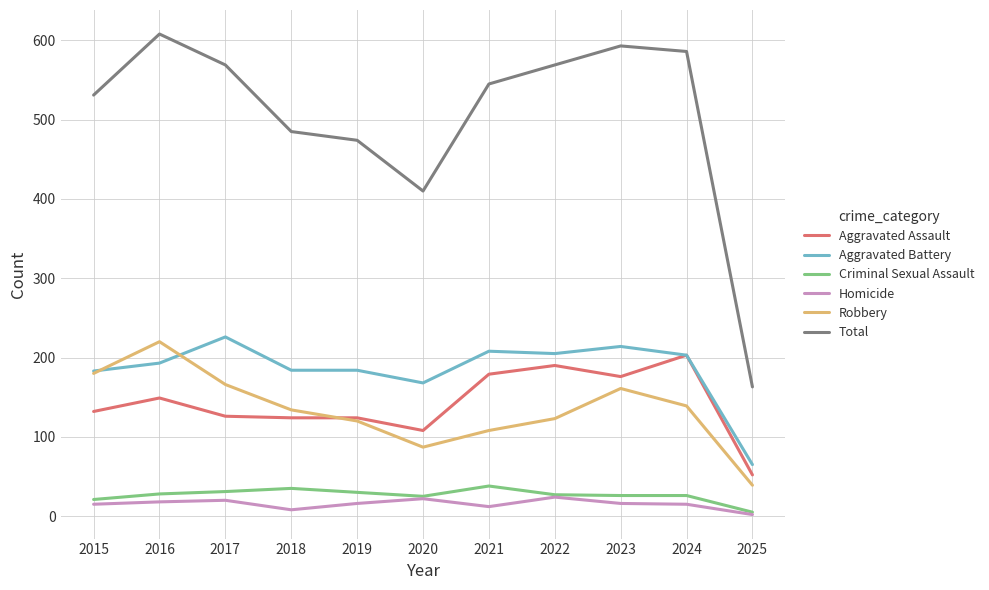

The Aggravated Assault series shows 179 at 2021. True or false?

True